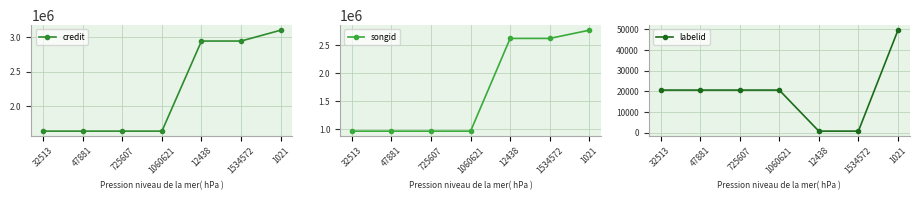

What is the value of the credit point at the 4th from the left?

1642597